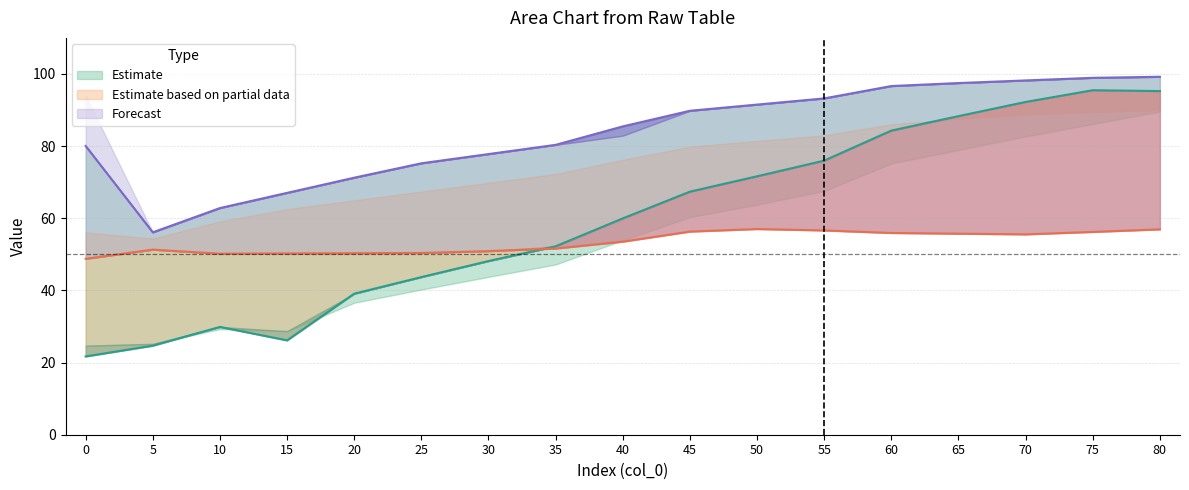

Where is col_2 nearest to the value 77?

30